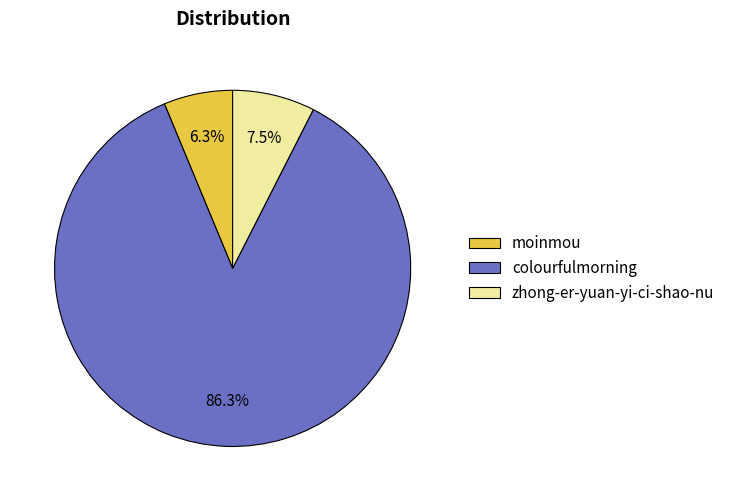

How many segments does this pie chart have?

3